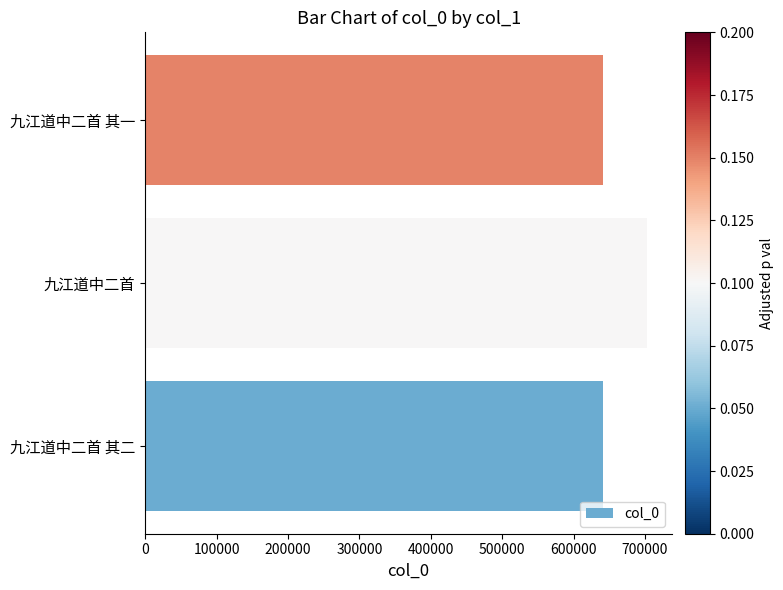

The value at 九江道中二首 其二 is 1151920. True or false?

False